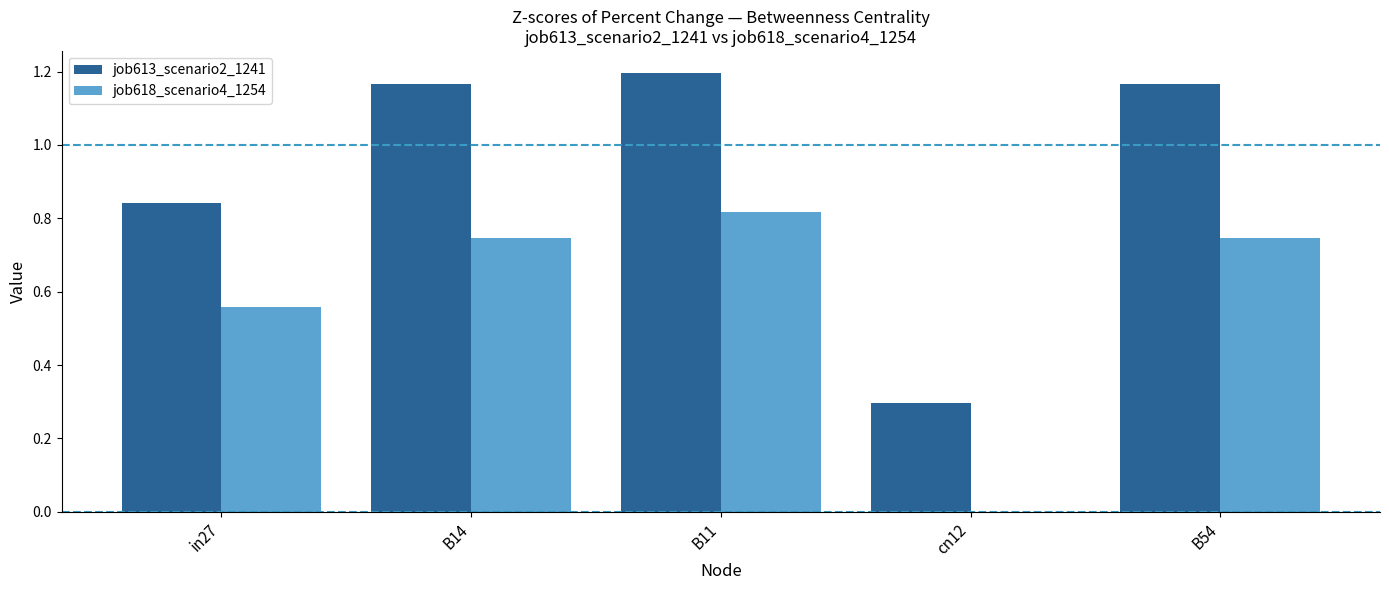

Which series changed the most between in27 and cn12?

job618_scenario4_1254